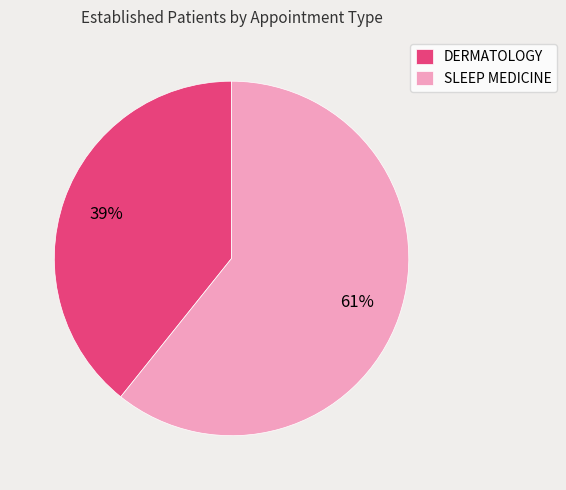

To the nearest percent, what percentage of the pie is DERMATOLOGY?

39%